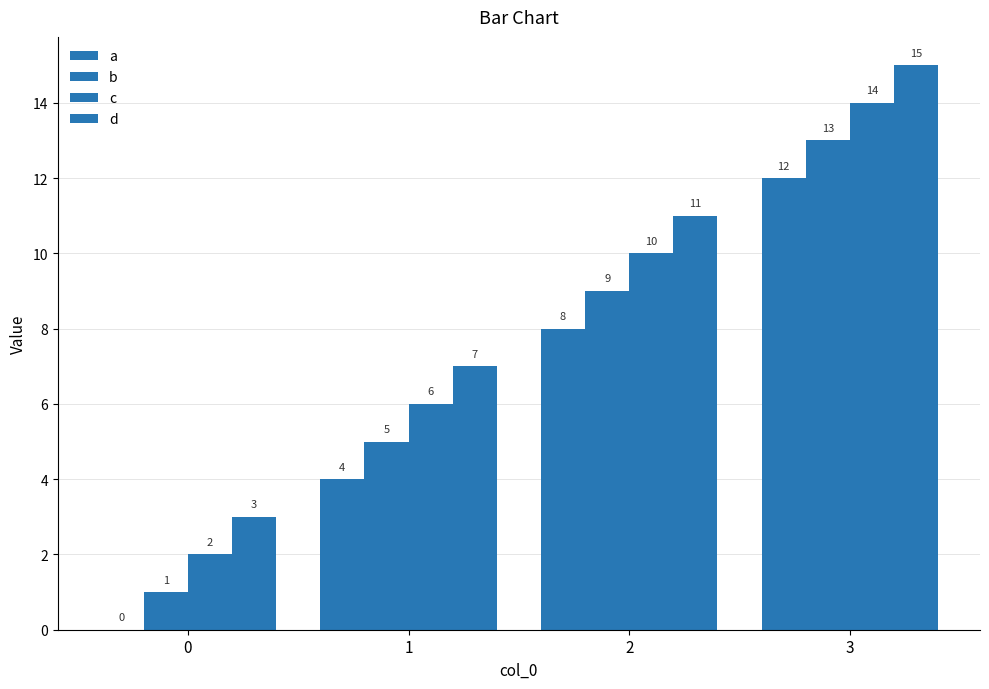

Rank the series by their maximum value, from lowest to highest.

a, b, c, d